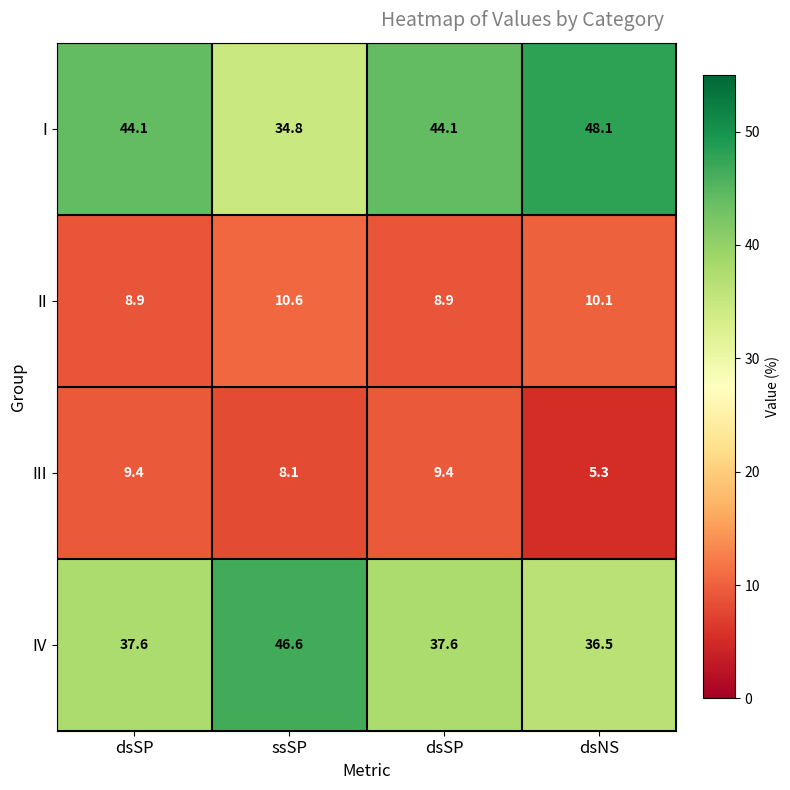

Count the number of categories in the chart.

4